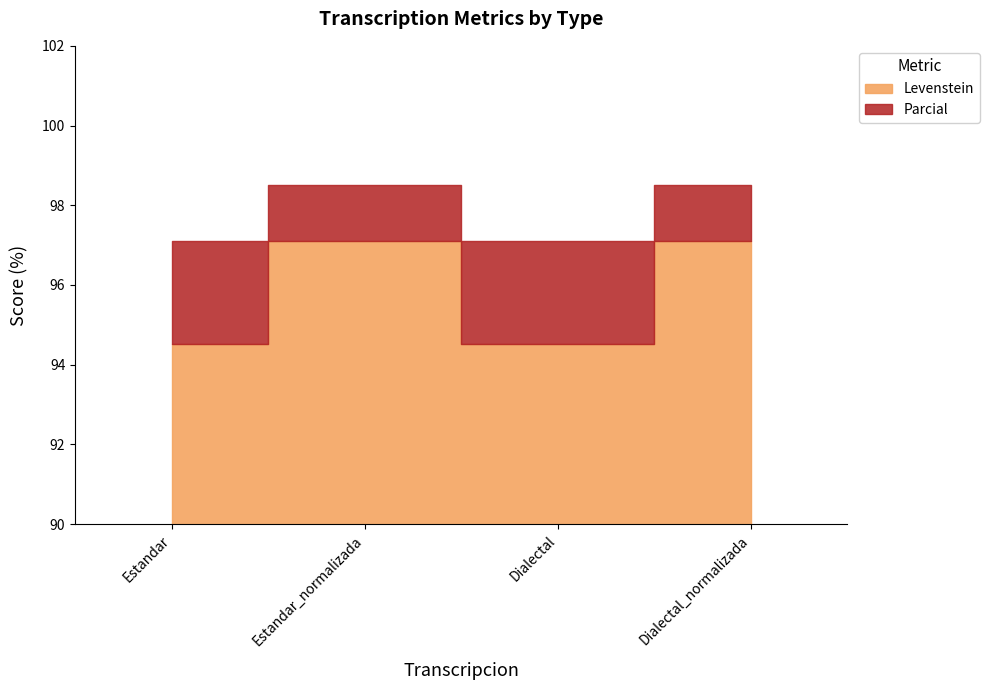

Reading right to left, what are all the values shown in this chart?

Levenstein: 97.1	94.5	97.1	94.5
Parcial: 98.5	97.1	98.5	97.1